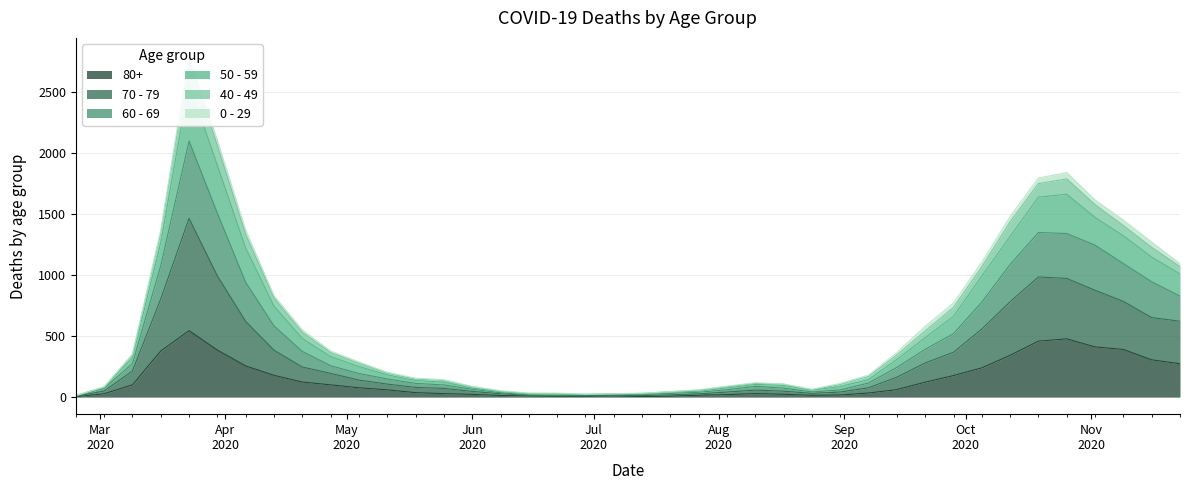

Which label corresponds to the smallest value in the chart?

2020-02-24